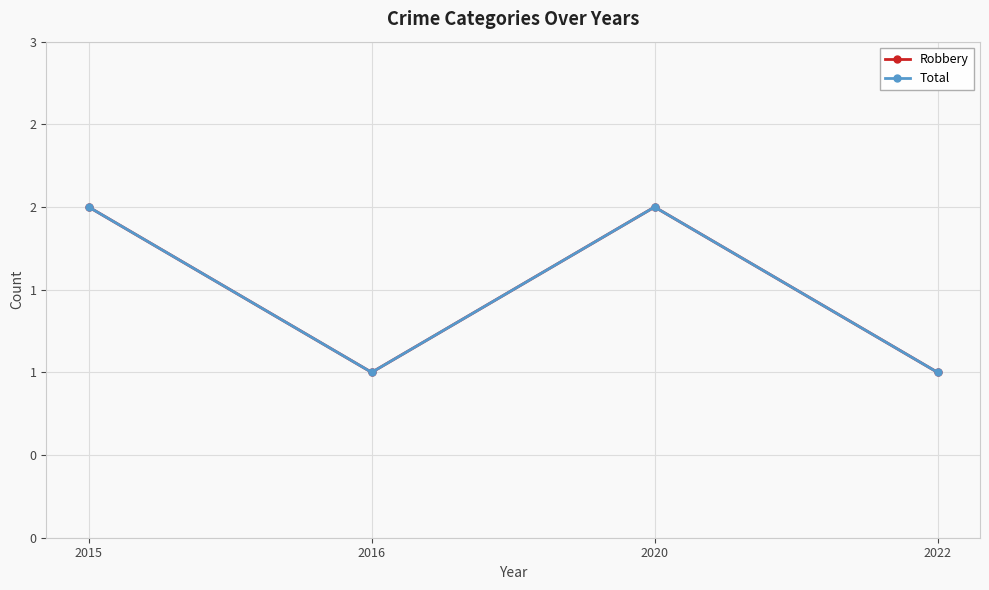

Between 2020 and 2016, which is larger?

2020